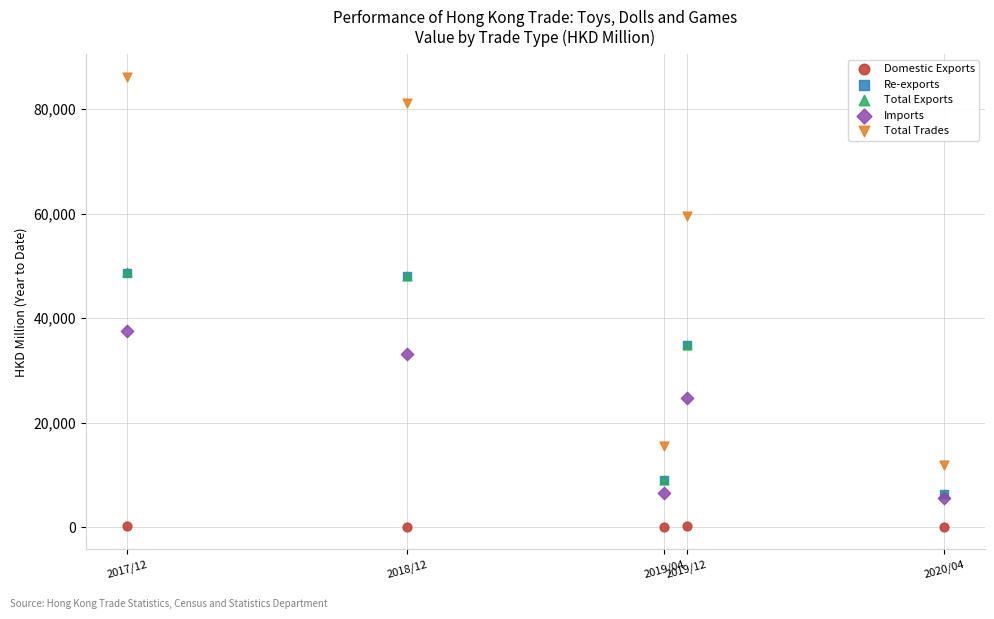

Which series contains the highest Y value?

Total Trades